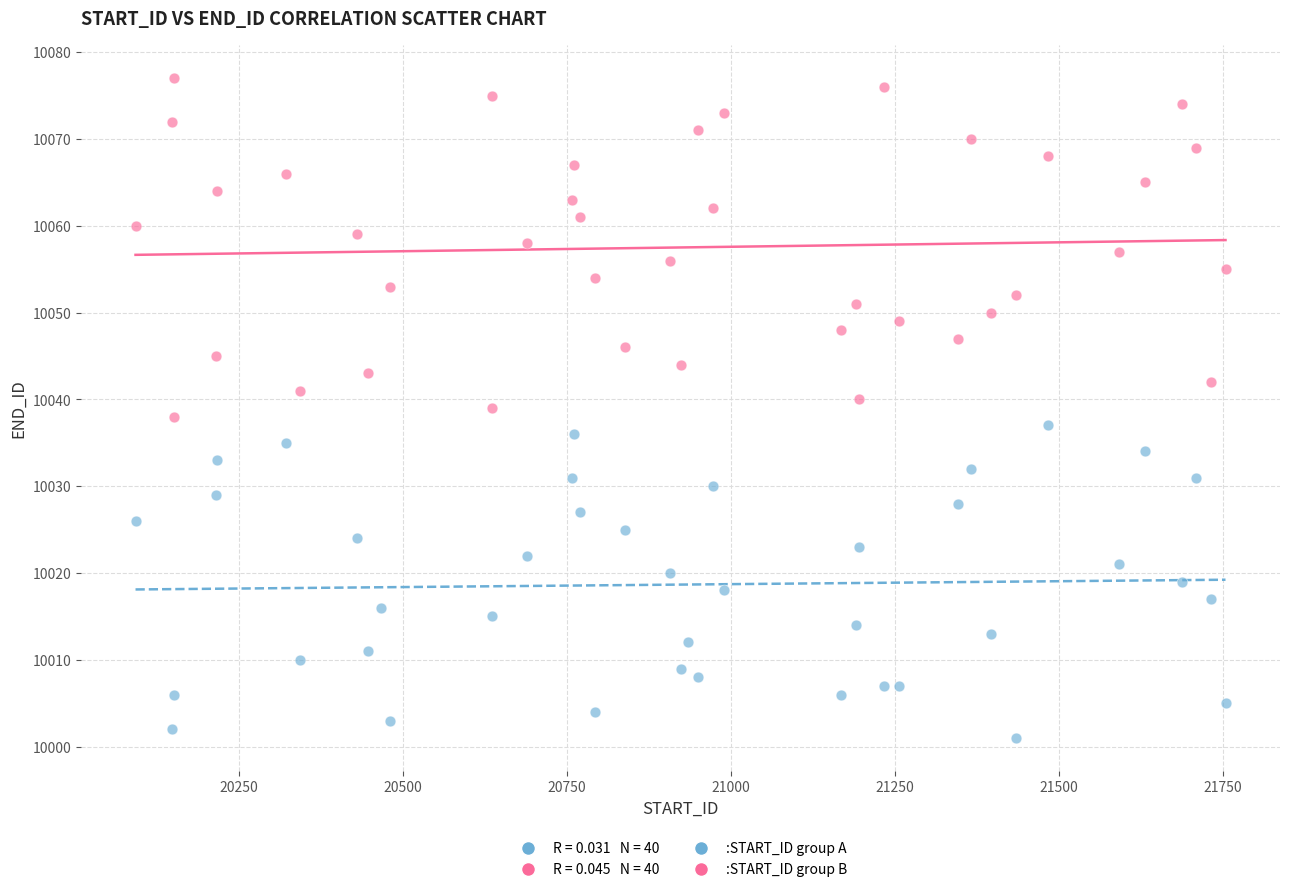

Which series reaches the minimum Y coordinate?

:START_ID group A